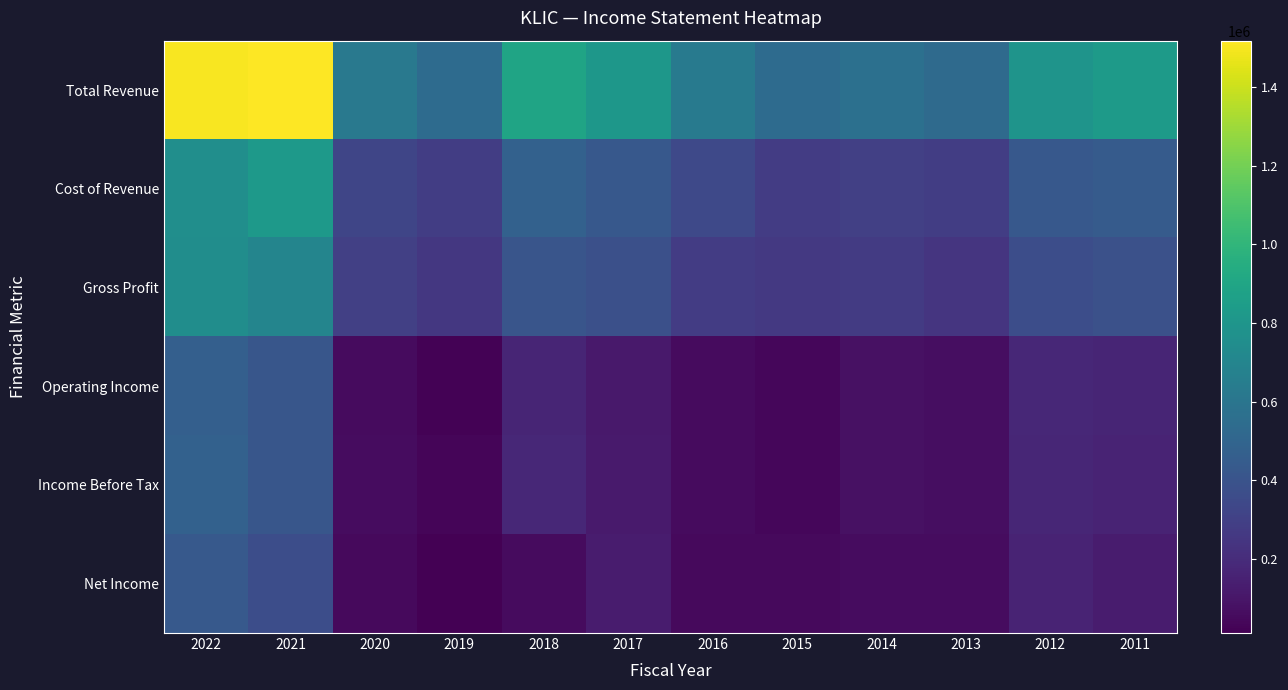

List the series in order of their peak value, lowest first.

Net Income, Operating Income, Income Before Tax, Gross Profit, Cost of Revenue, Total Revenue